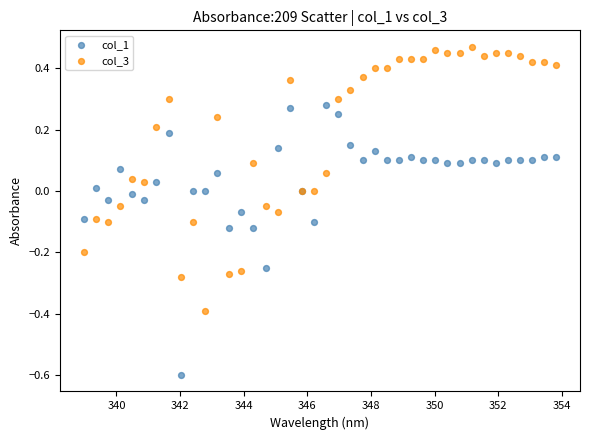

Which series reaches the maximum Y coordinate?

col_3